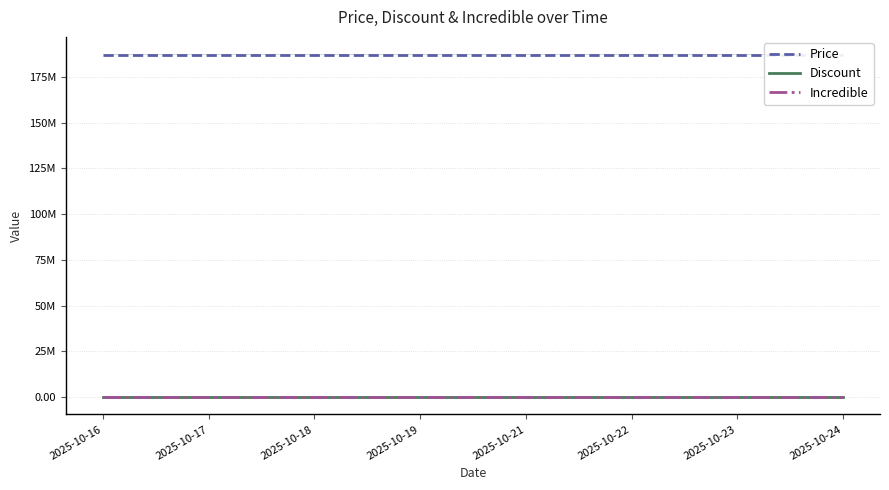

At 2025-10-24, list the series in order from largest to smallest.

Price, Discount, Incredible